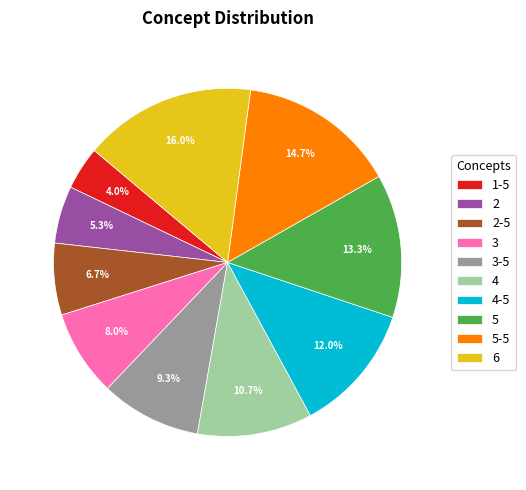

To the nearest percent, what is the combined percentage of 2-5 and 3?

15%